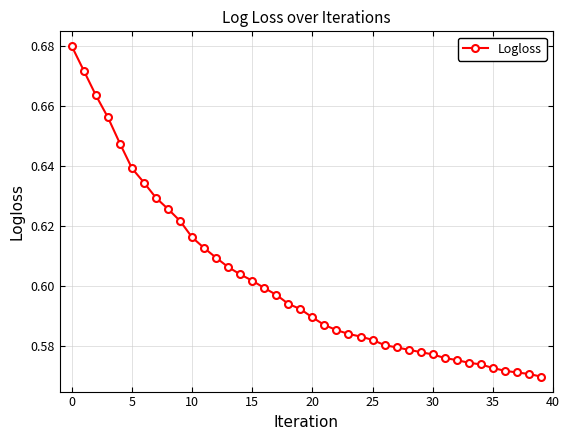

What is the sum of all values?

24.1